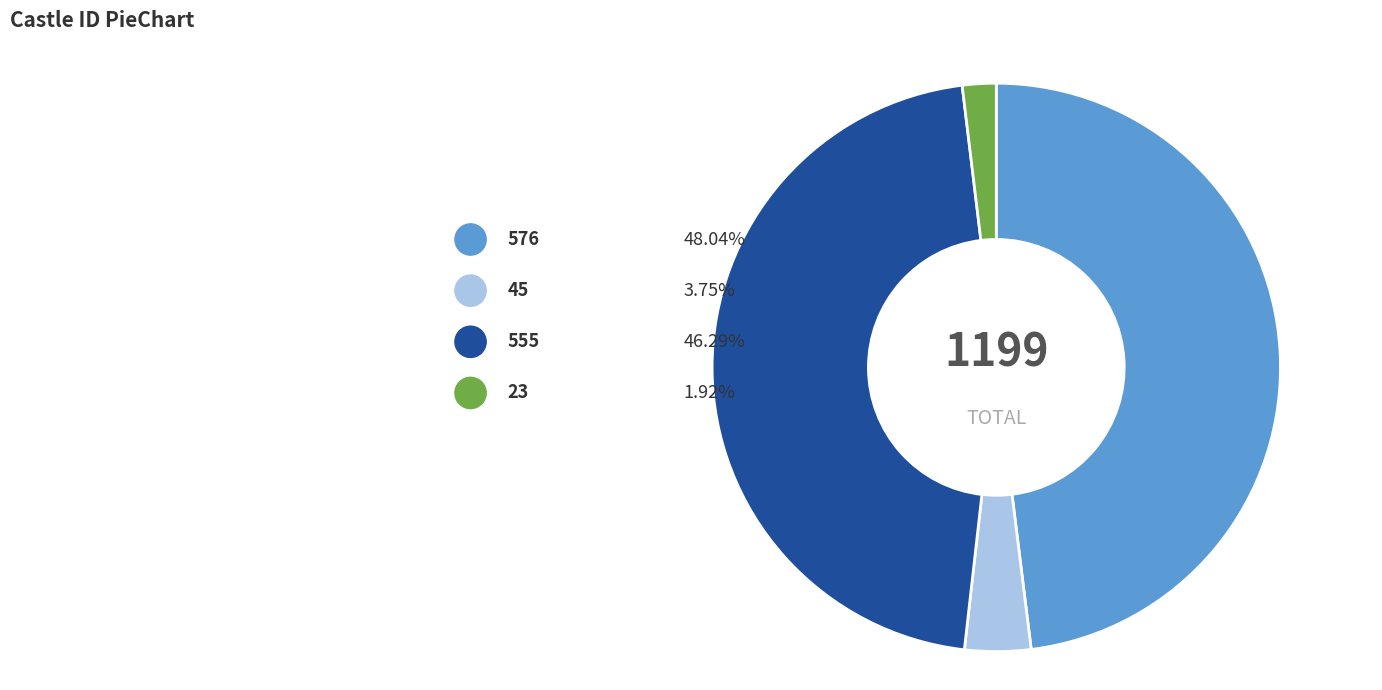

Is it true that 576 is 48% of the pie?

True